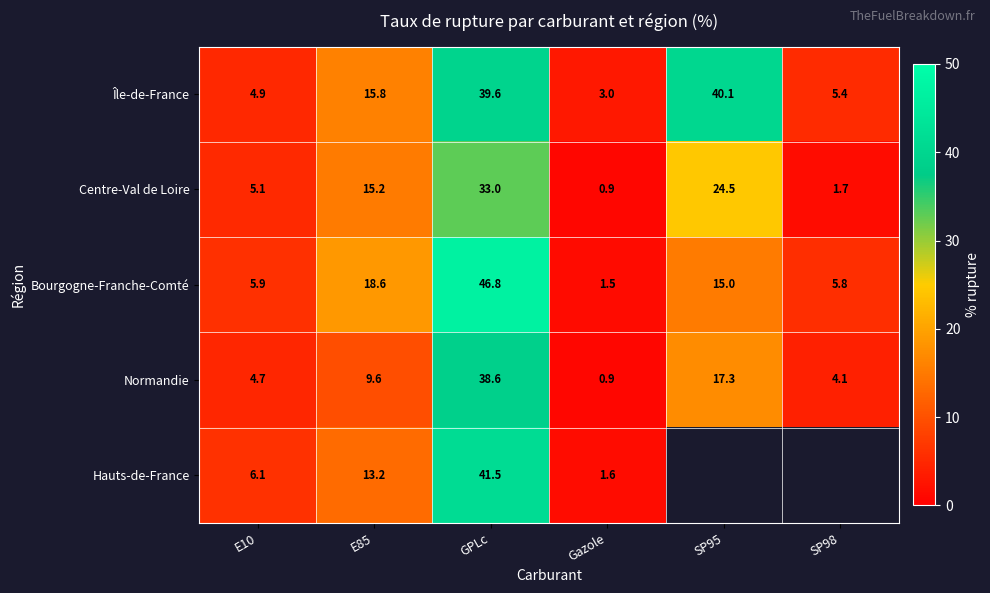

What is the difference between the Île-de-France values at E85 and Gazole?

12.8